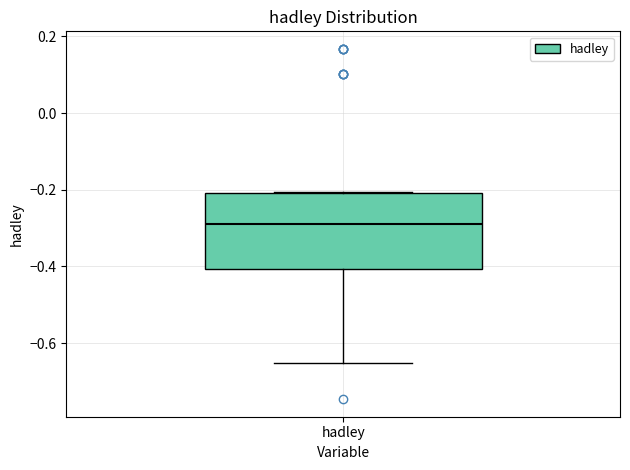

Transcribe this box plot: give where the median line is, the range the box spans, and where the two whiskers end, as read against the y-axis. The values are not printed on the chart, so give them approximately, as read against the axis.

median -0.28, box -0.40 to -0.20, whiskers -0.66 to -0.20